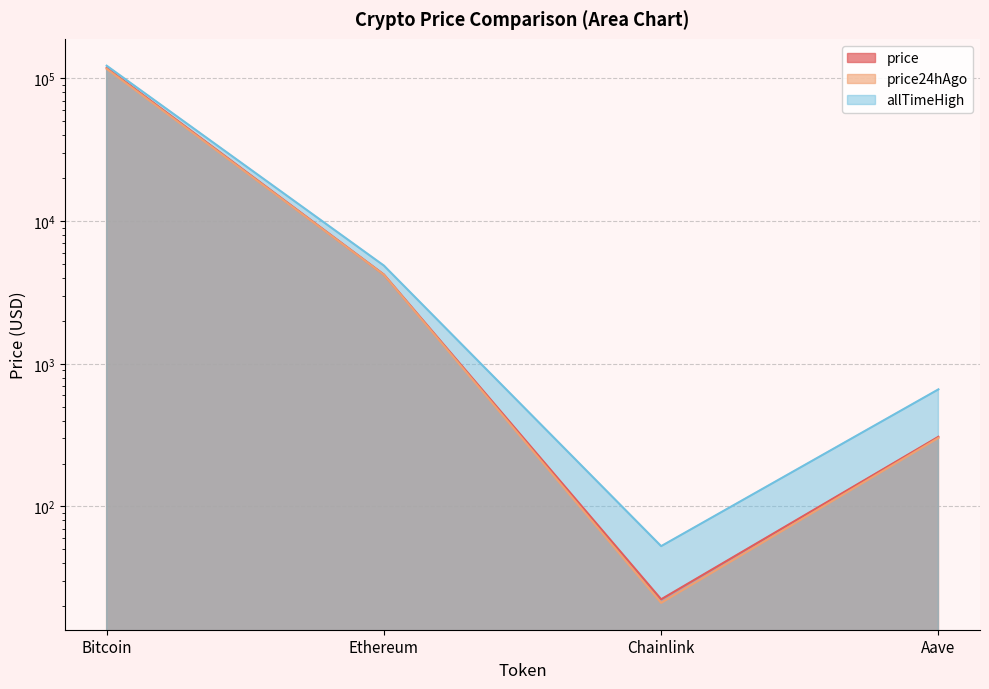

Which series has the largest range (max minus min)?

allTimeHigh